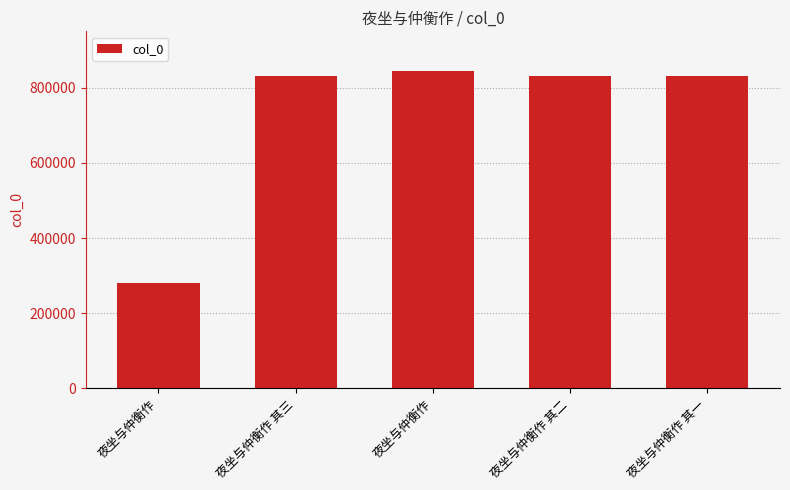

How many categories are shown in the chart?

5